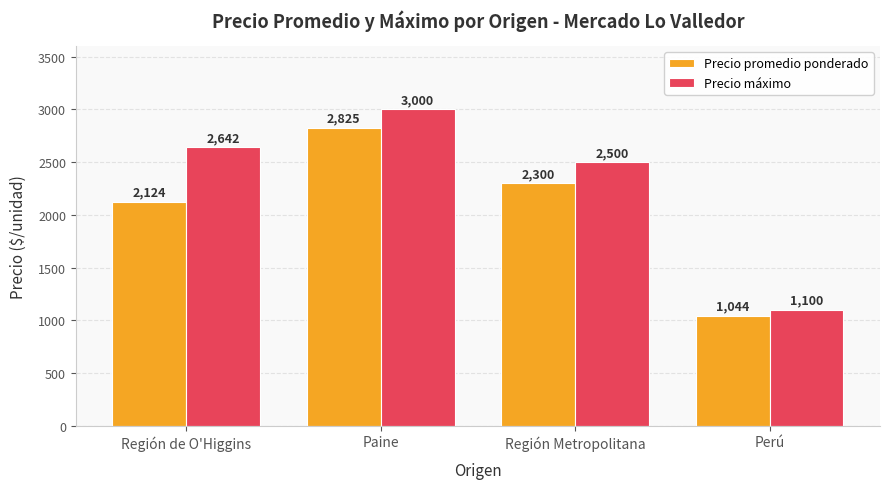

What position from the left is Paine?

2